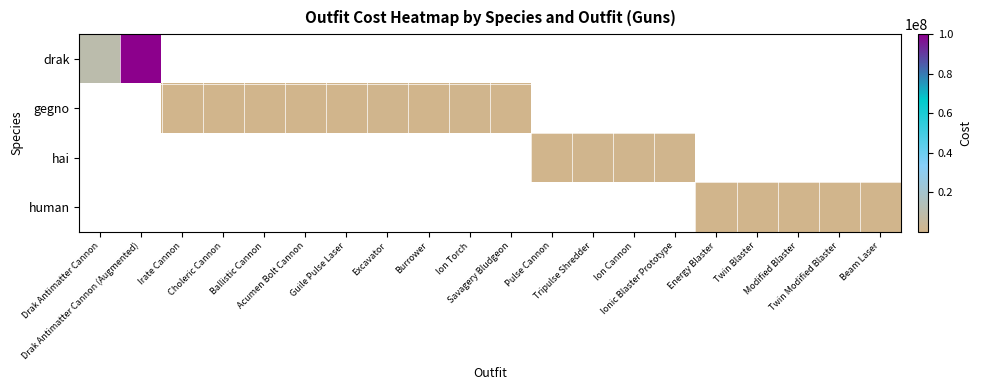

Rank the series by their maximum value, from lowest to highest.

drak, gegno, hai, human